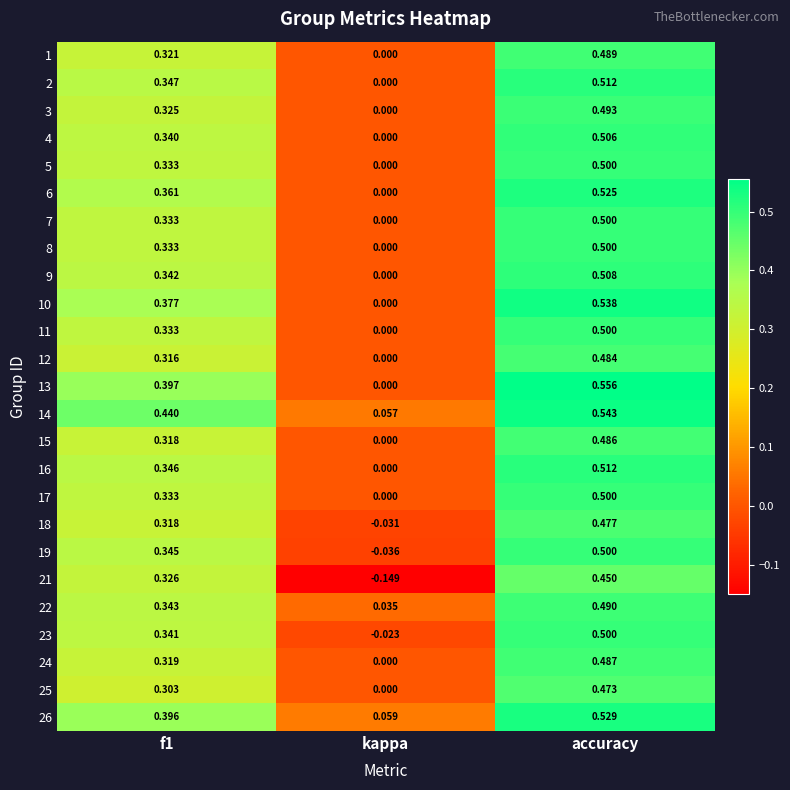

Is the value of 8 at kappa greater than the value of 4 at accuracy?

No